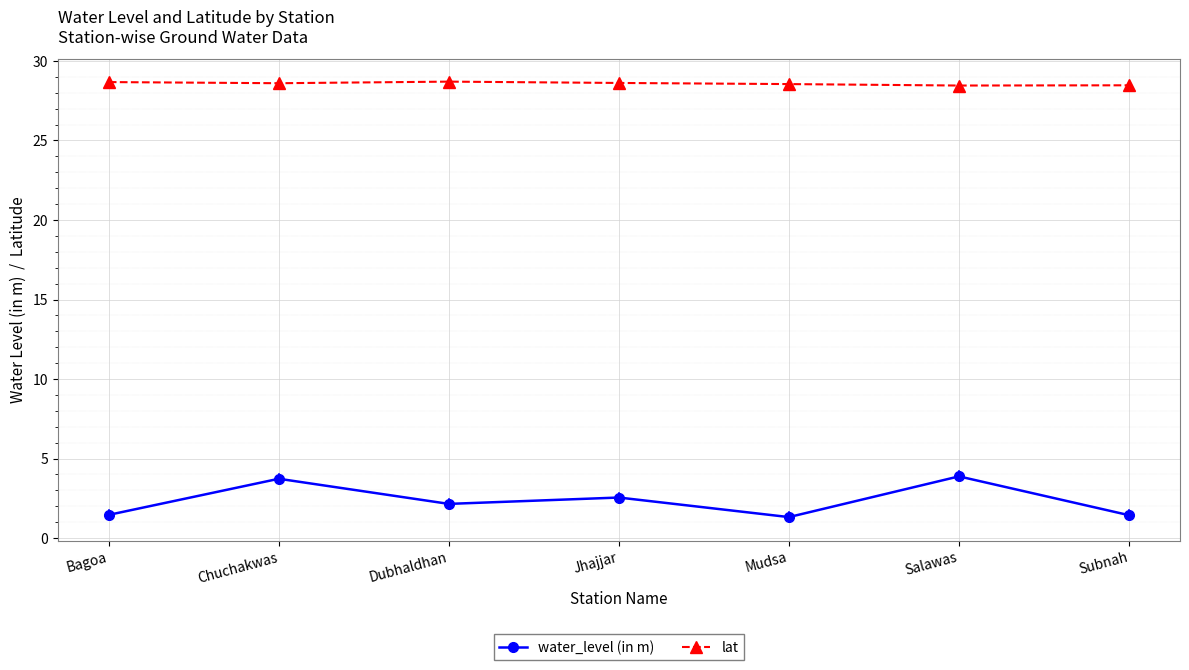

Between Jhajjar and Salawas, which series saw the biggest shift?

water_level (in m)